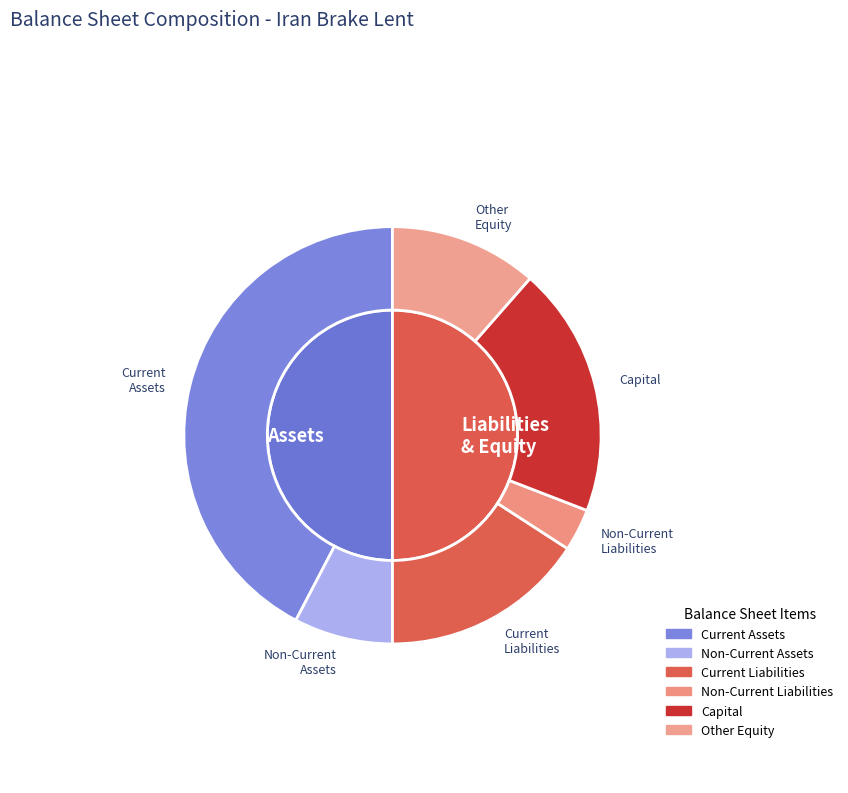

Rank the categories by value from lowest to highest.

total_non_current_liabilities, total_non_current_assets, other_equity, total_current_liabilities, capital, total_current_assets